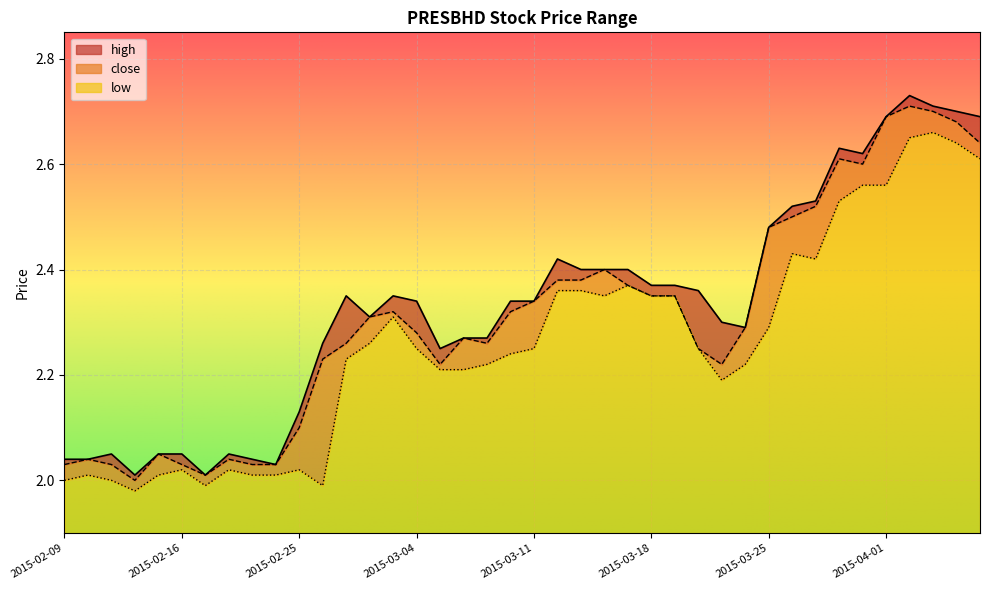

What value does the high series have at 2015-03-03?

2.4